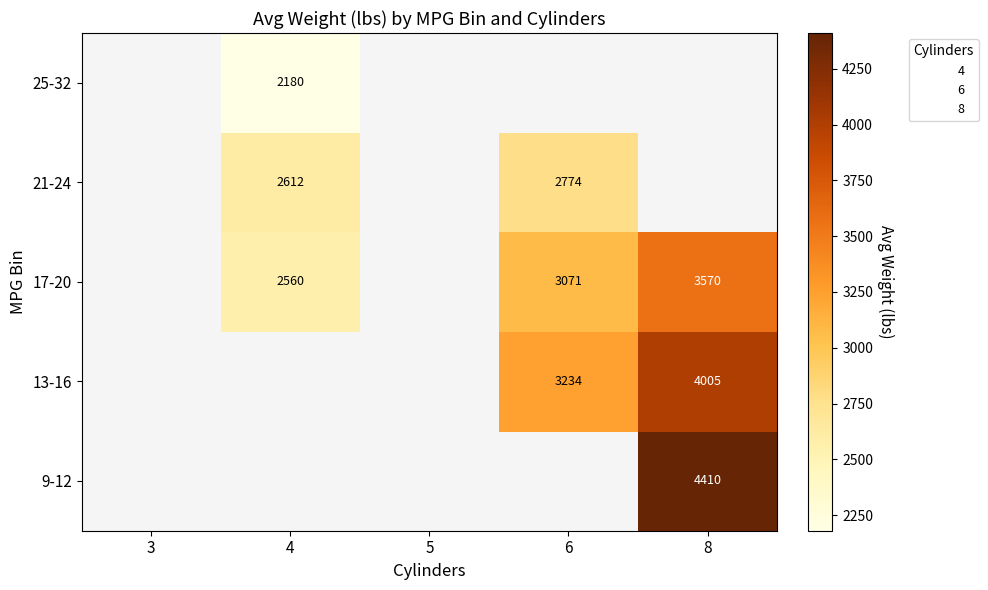

The value of 9-12 at 8 is 7907.6. True or false?

False